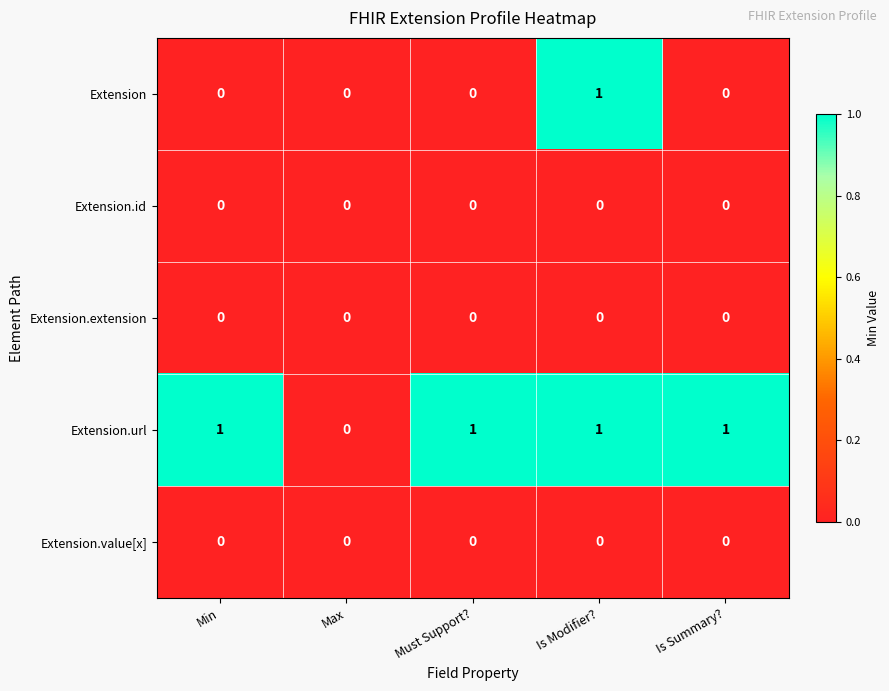

At which category is the sum across all series the highest?

Is Modifier?